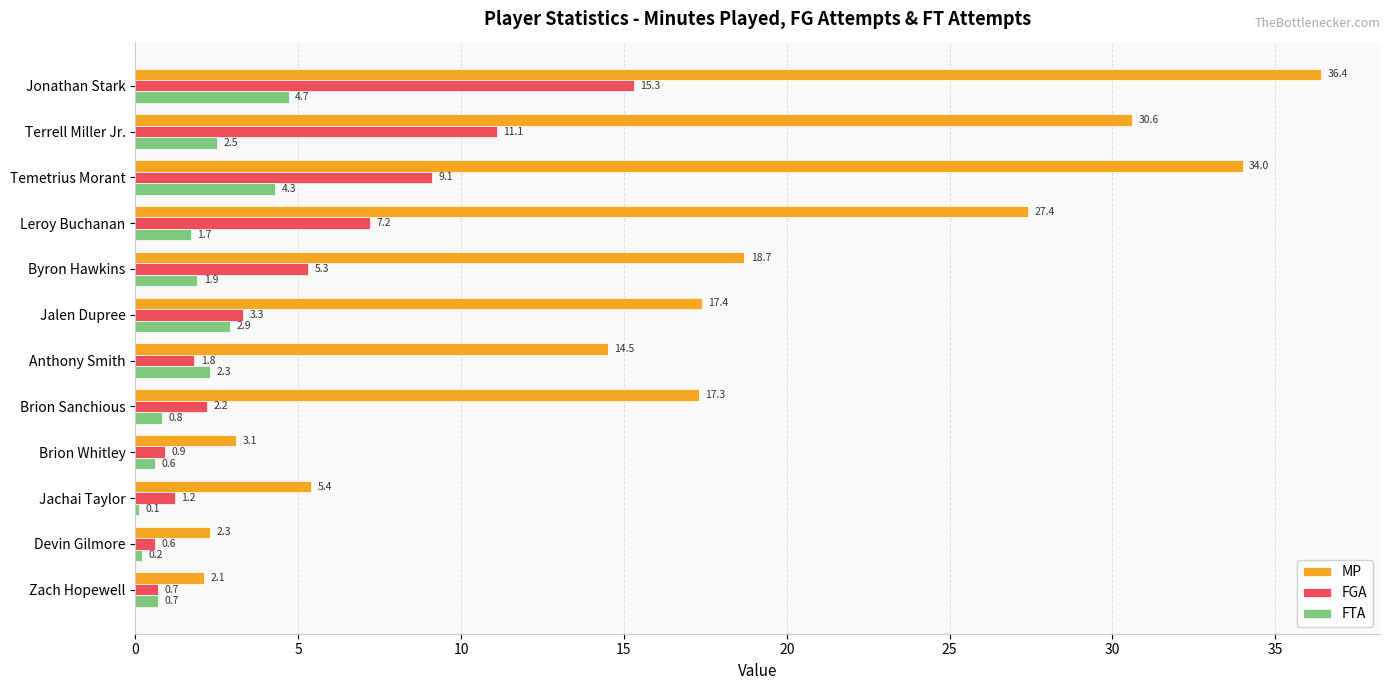

What is the total value across all series at Brion Whitley?

4.6